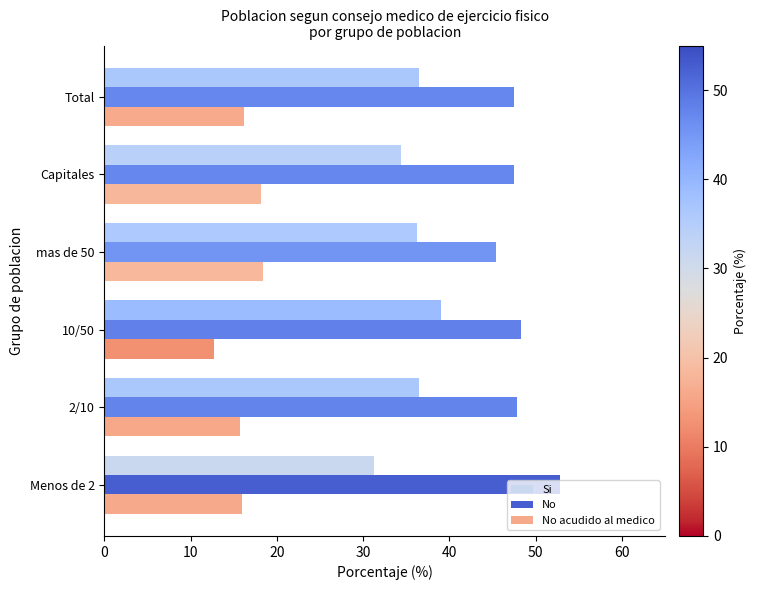

List the series in order of their peak value, highest first.

No, Si, No acudido al medico